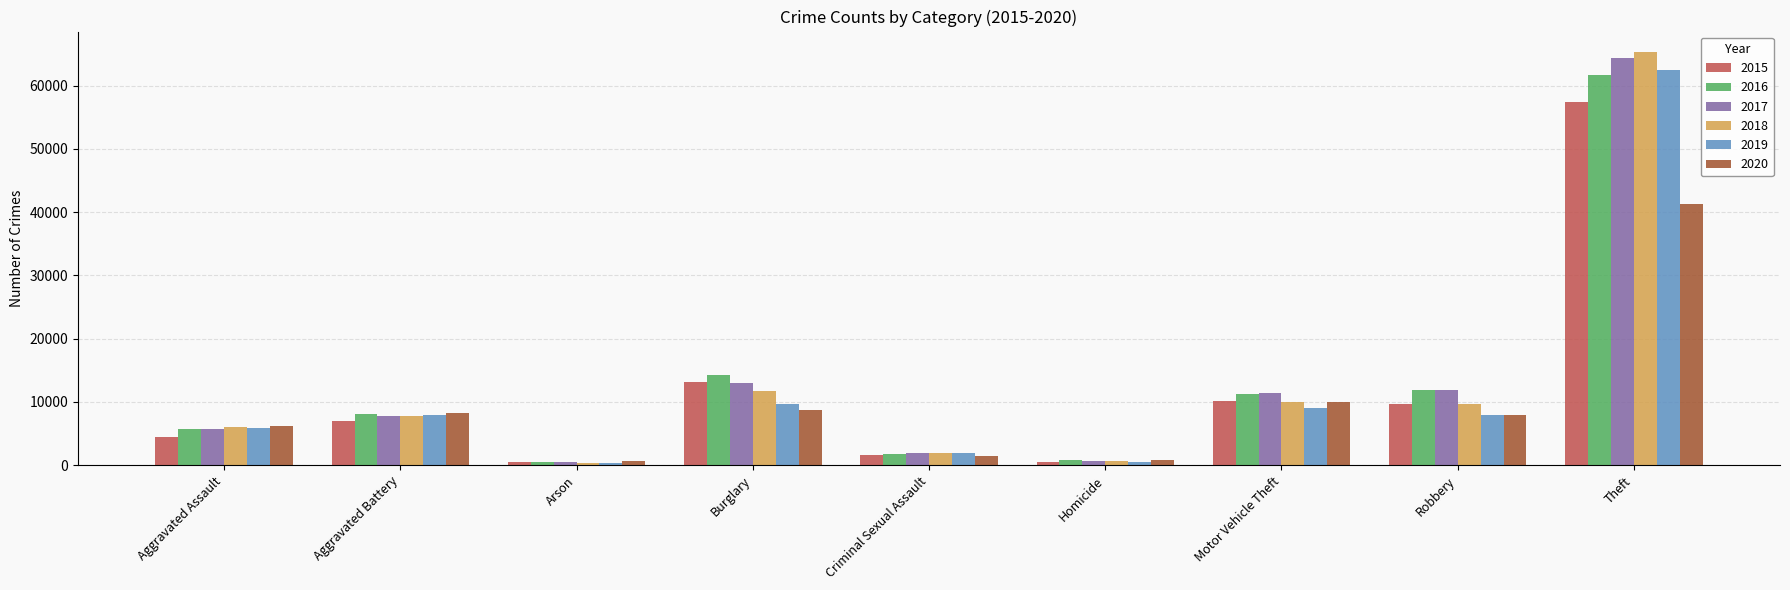

How many groups of bars are there?

9